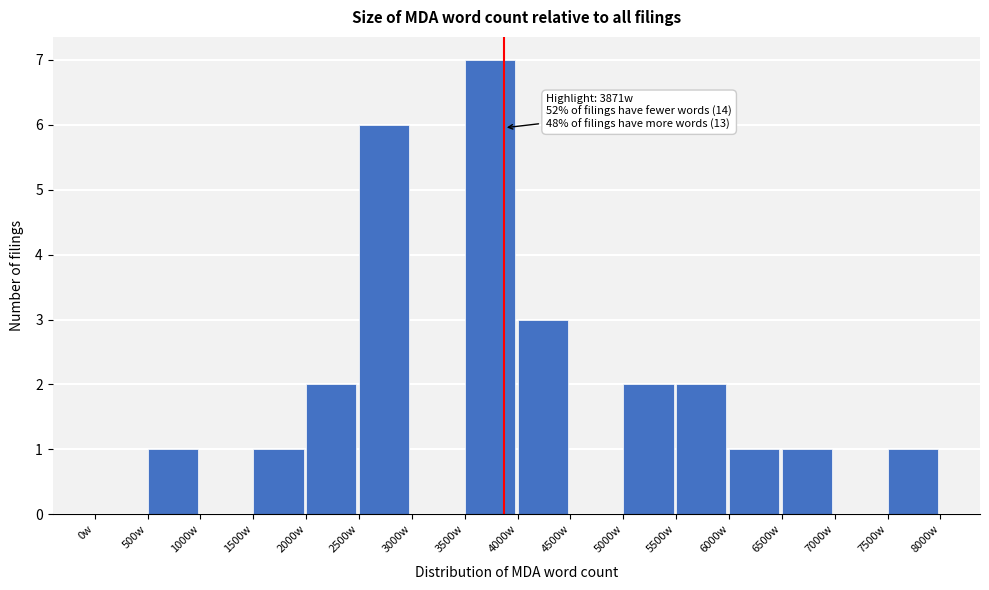

Which range on the x-axis has the tallest bar?

3500 to 4000